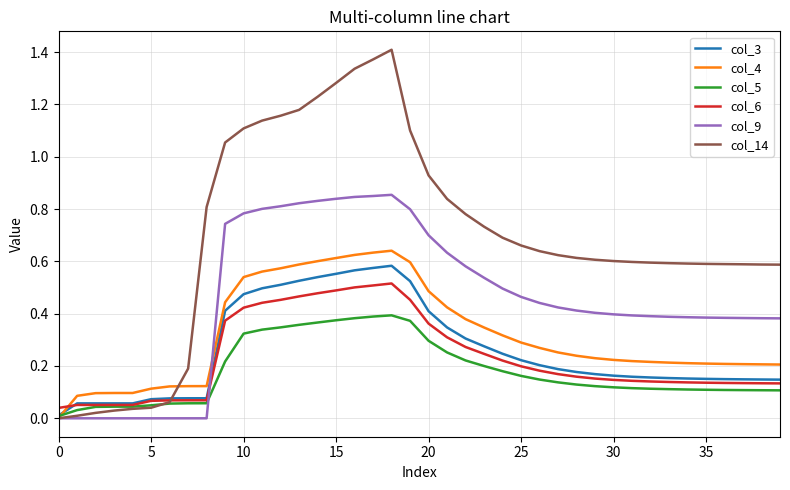

Which series has the widest spread of values?

col_14